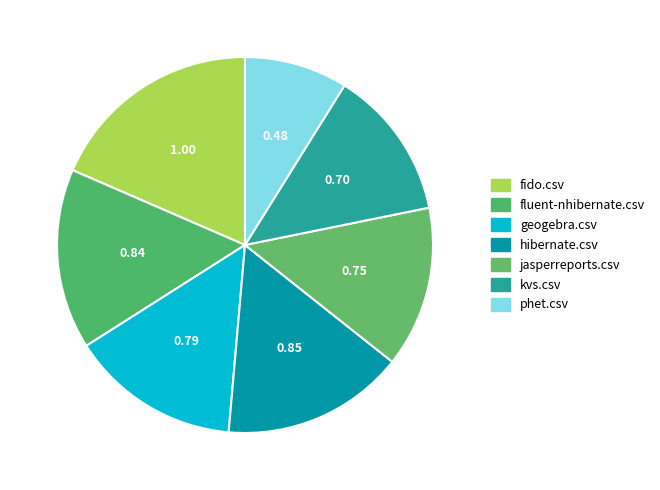

Does phet.csv account for over 50% of the chart?

No